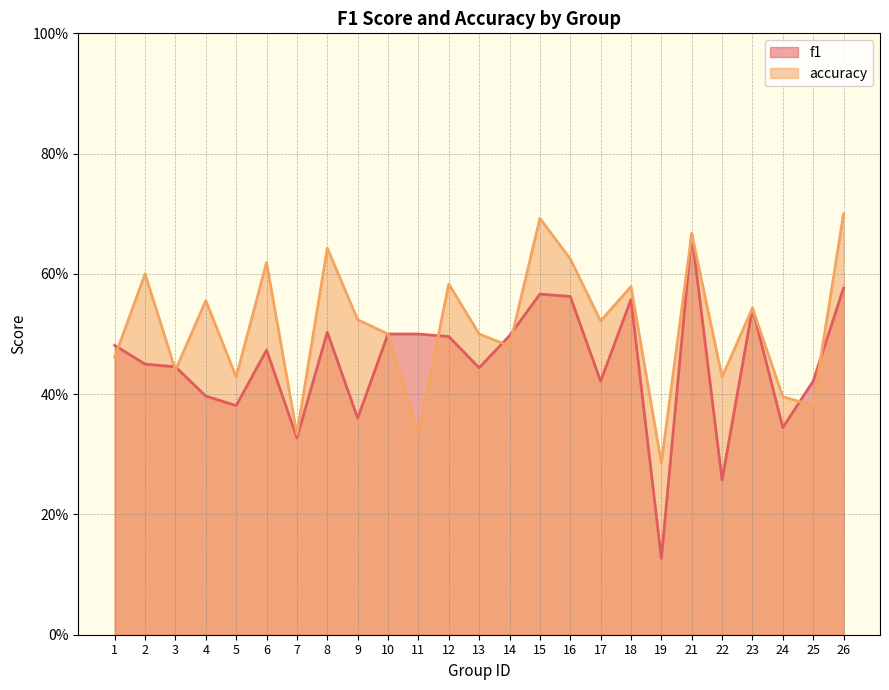

Is the value of f1 at 12 greater than the value of accuracy at 15?

No